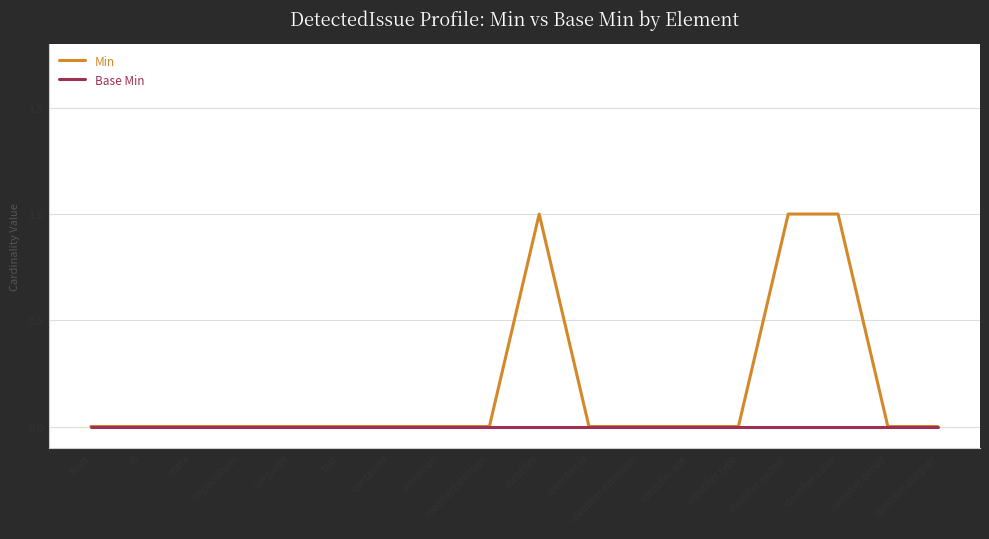

Which series has the largest total across all categories?

Min